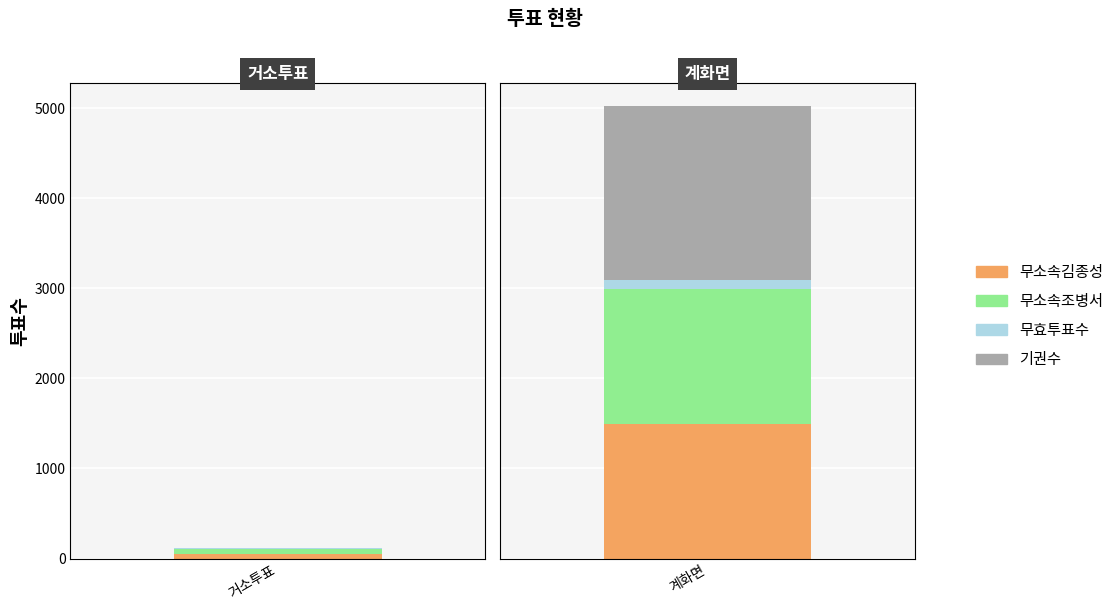

At 계화면, list the series in order from smallest to largest.

무효투표수, 무소속조병서, 무소속김종성, 기권수